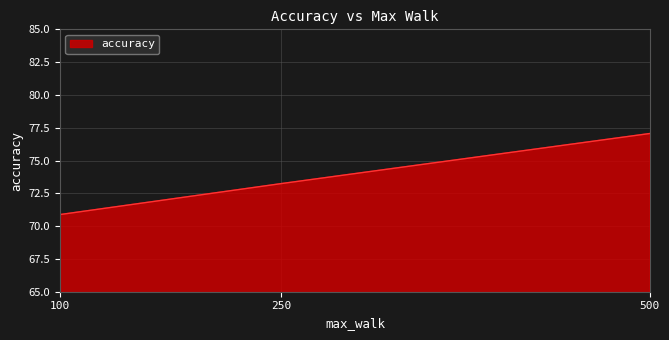

List the labels in order of value, smallest first.

100, 250, 500